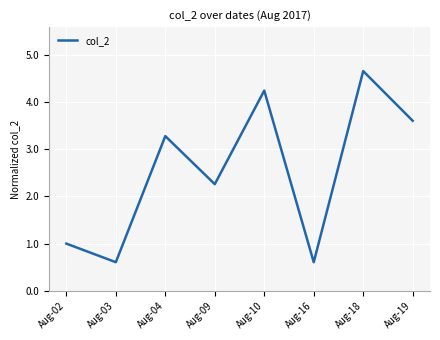

What is the approximate value at Aug-09?

2.3